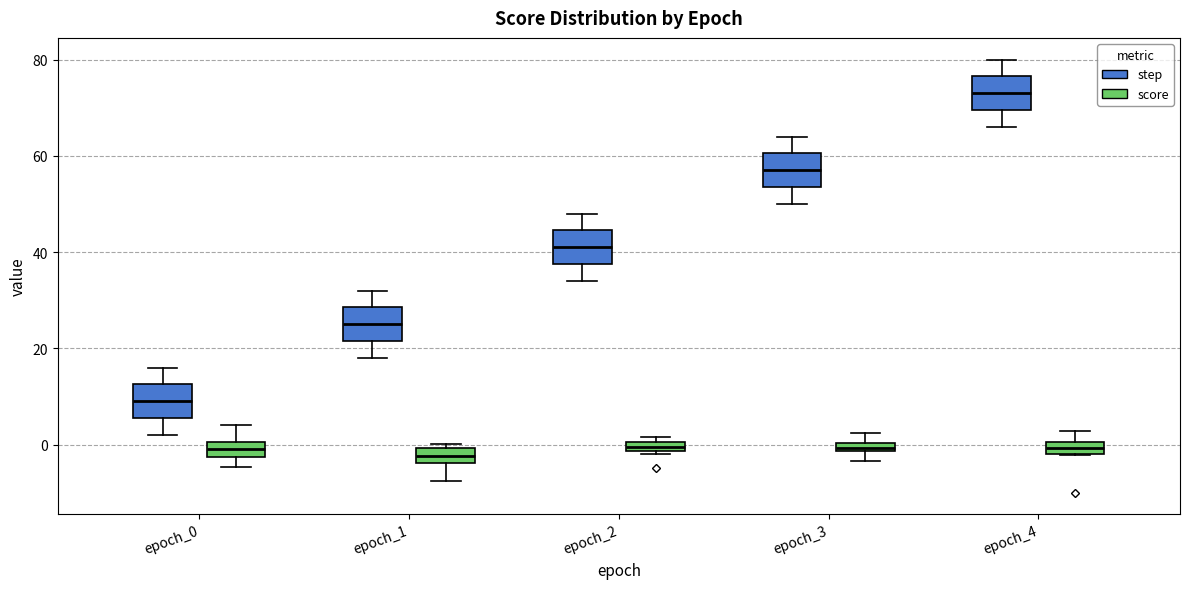

Where does the upper whisker of the box for epoch_3 (step) end on the y-axis? The values are not printed on the chart, so give them approximately, as read against the axis.

64